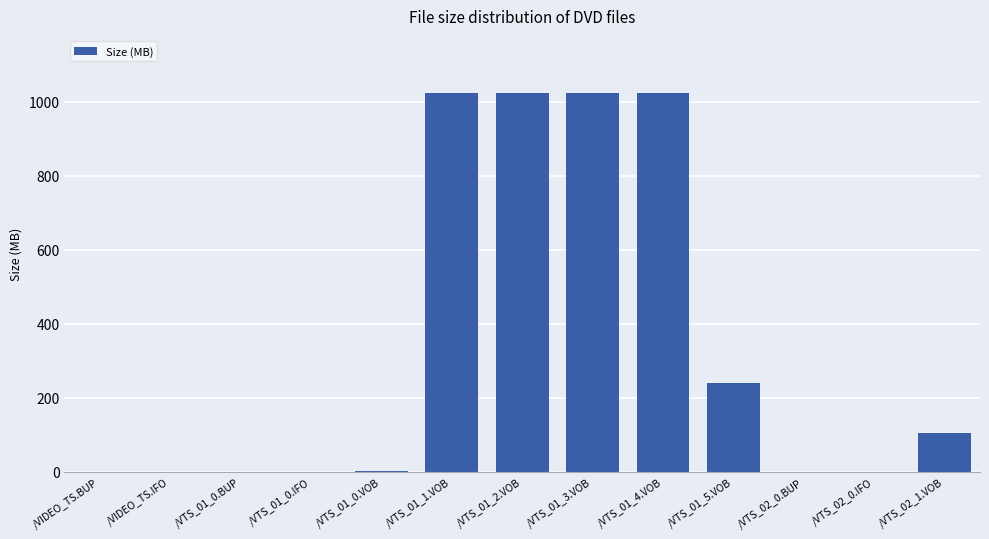

Approximately how many times larger is the value at /VTS_01_2.VOB compared to /VTS_02_1.VOB?

9.9